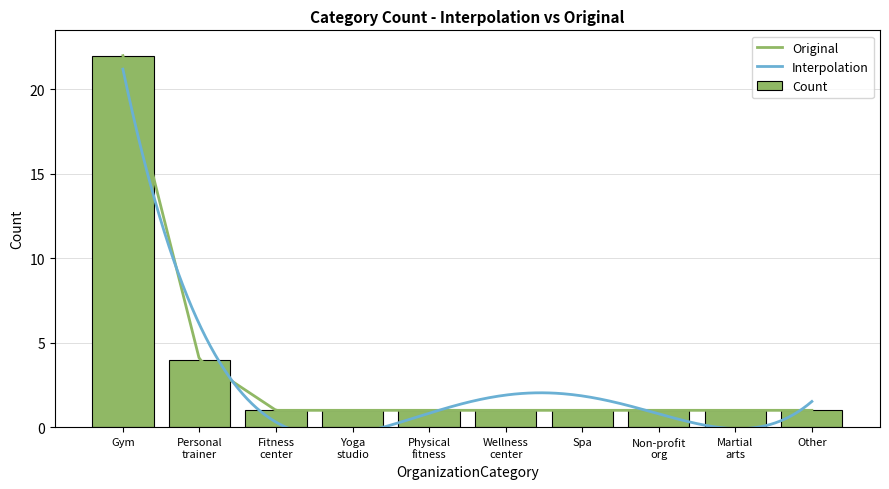

Where is the data nearest to the value 11?

Personal trainer